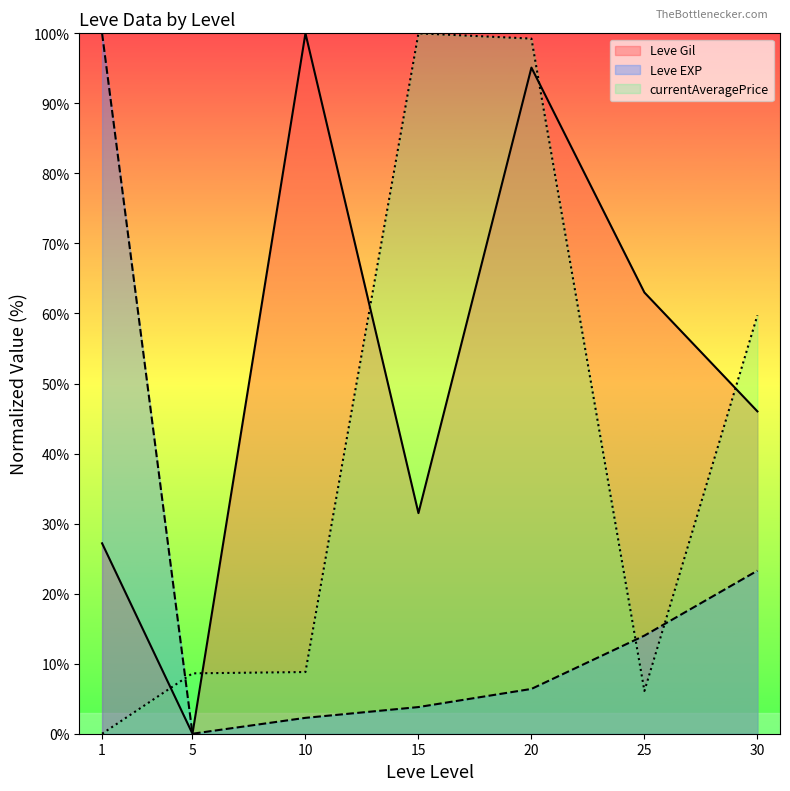

What is the maximum value for Leve EXP?

100.0